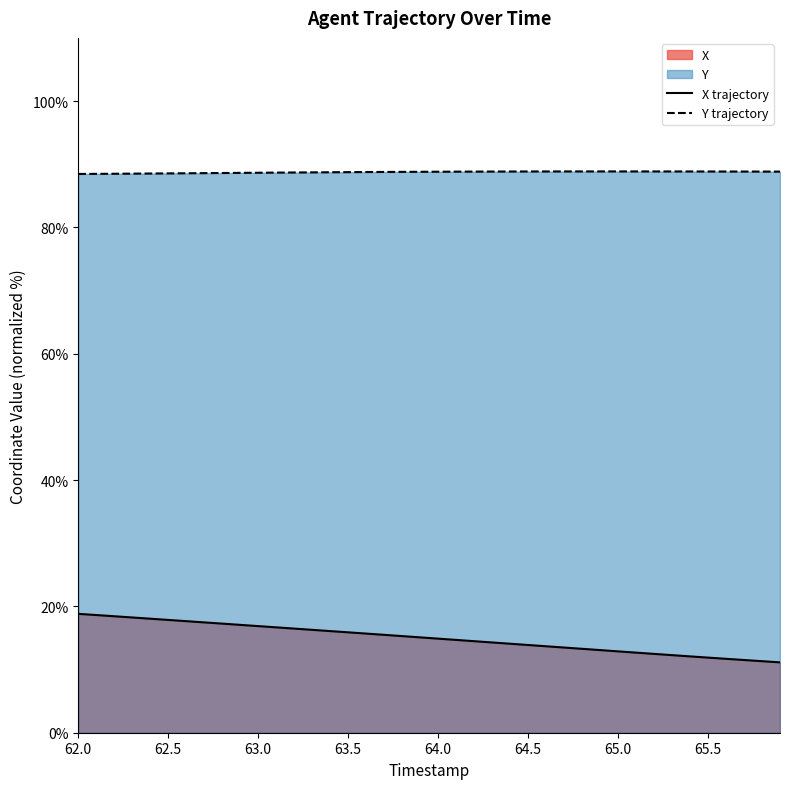

List the series in order of their overall mean, lowest first.

X trajectory, Y trajectory